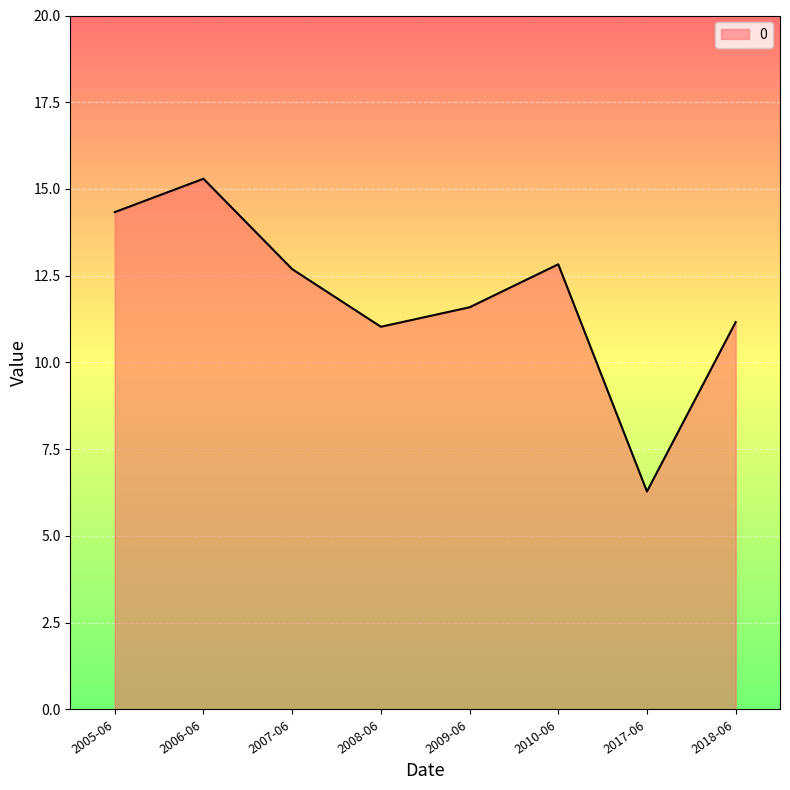

Reading right to left, what are all the values shown in this chart?

11.2	6.3	12.8	11.6	11.0	12.7	15.3	14.3